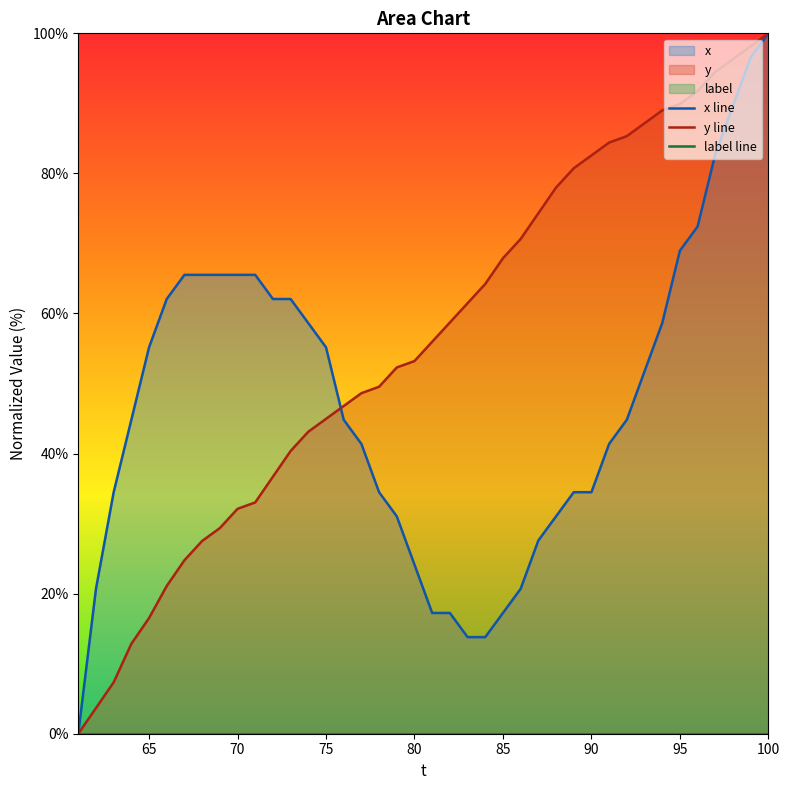

How many data points in x line are less than 44?

18